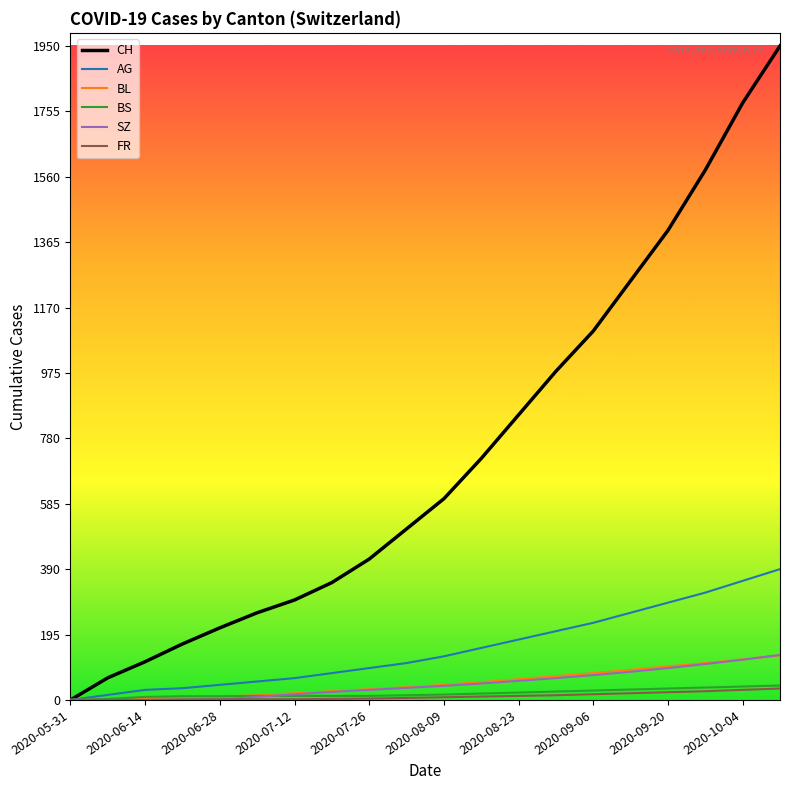

How many lines are shown in the chart?

6